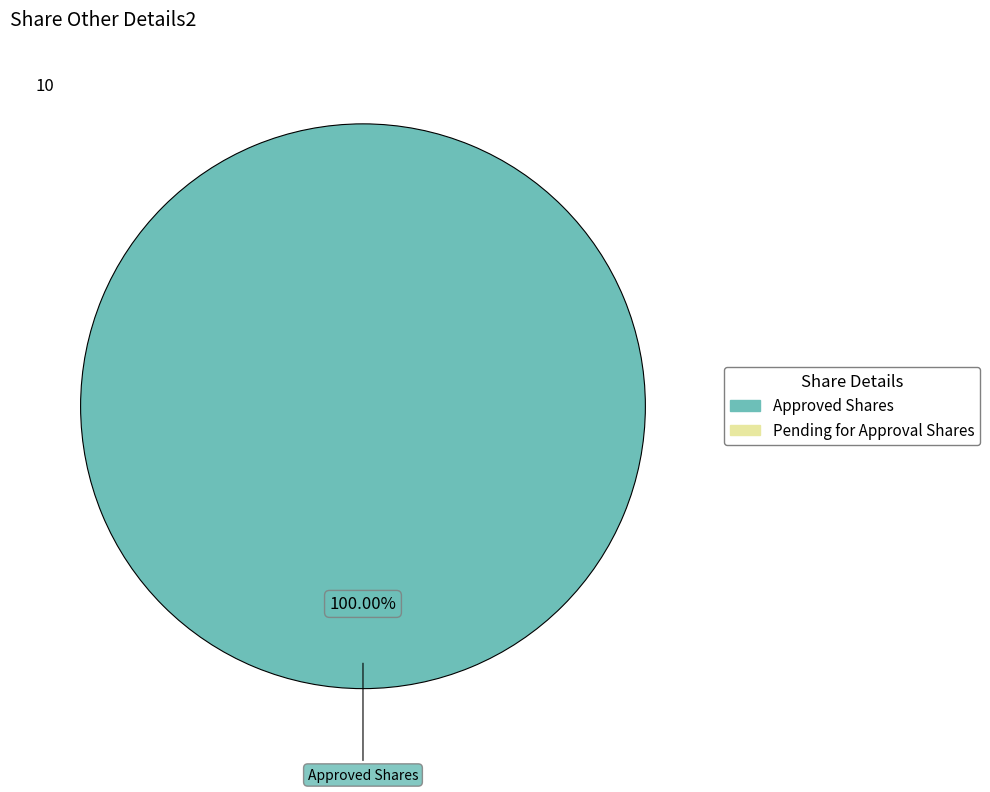

Is there a majority slice in this chart?

Yes